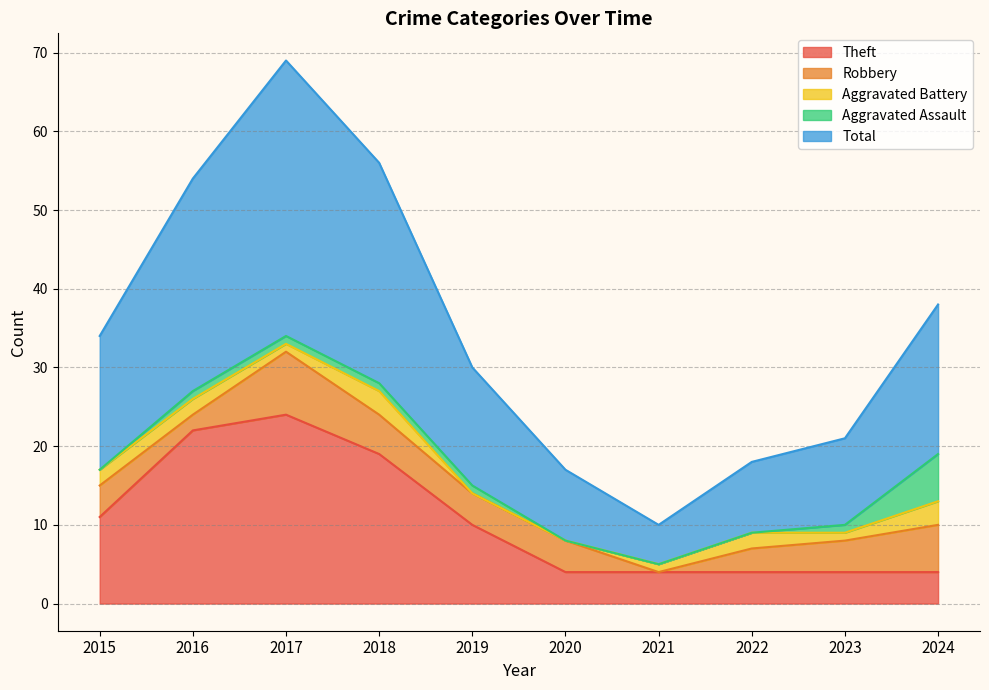

What is the difference between the second highest and minimum values in the Theft series?

18